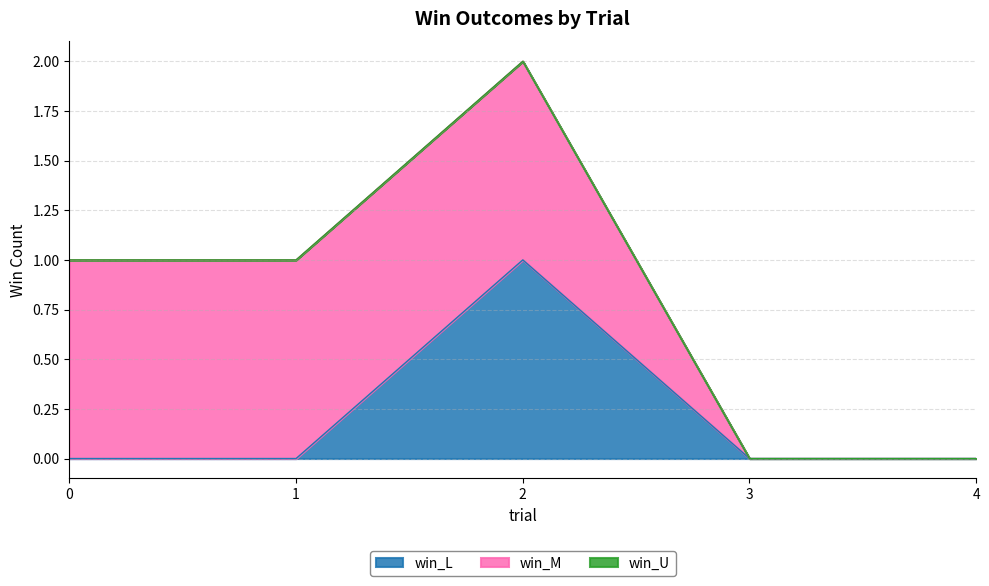

Reading left to right, extract all data points from this chart.

win_L: 0=0	1=0	2=1	3=0	4=0
win_M: 0=1	1=1	2=1	3=0	4=0
win_U: 0=0	1=0	2=0	3=0	4=0